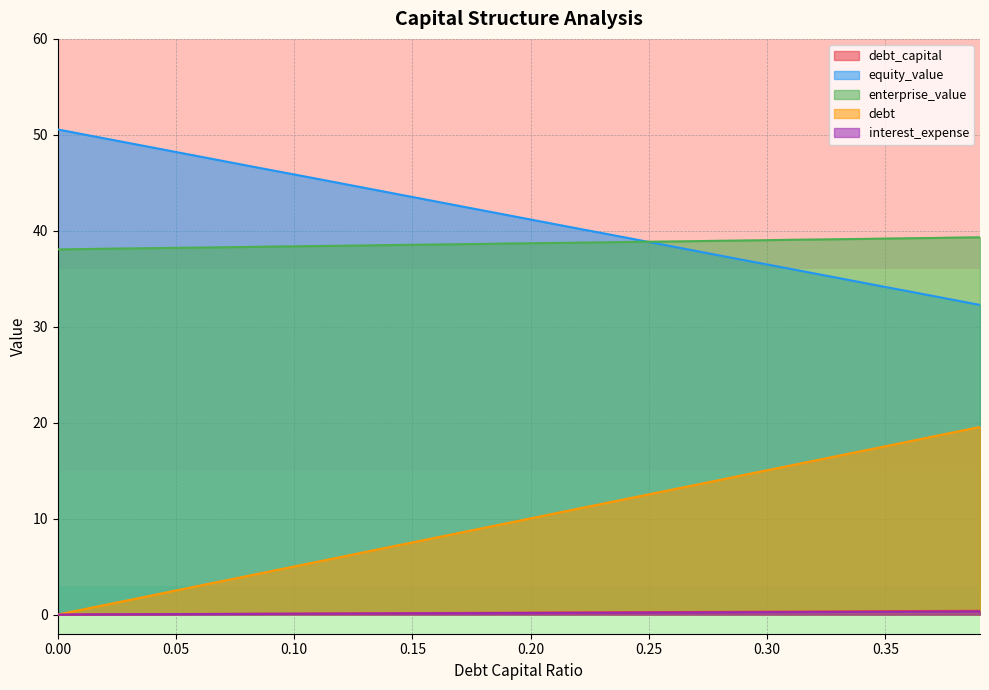

True or false: enterprise_value and interest_expense cross at least once.

False